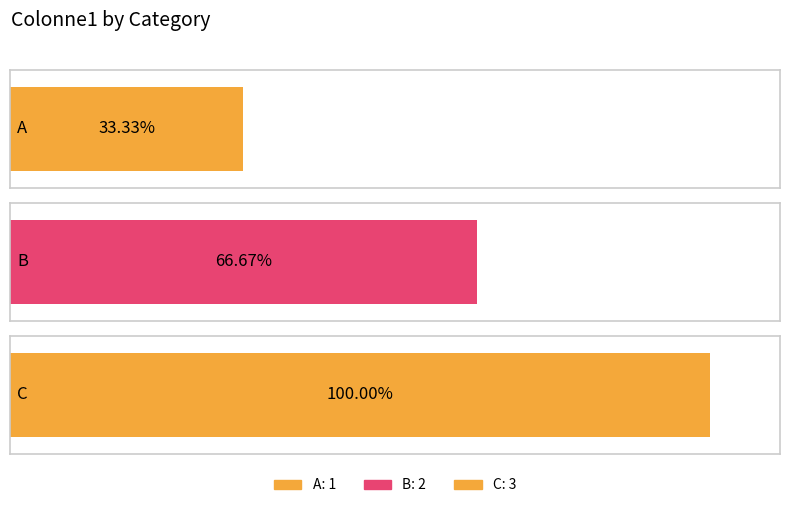

List the labels in order of value, smallest first.

A, B, C